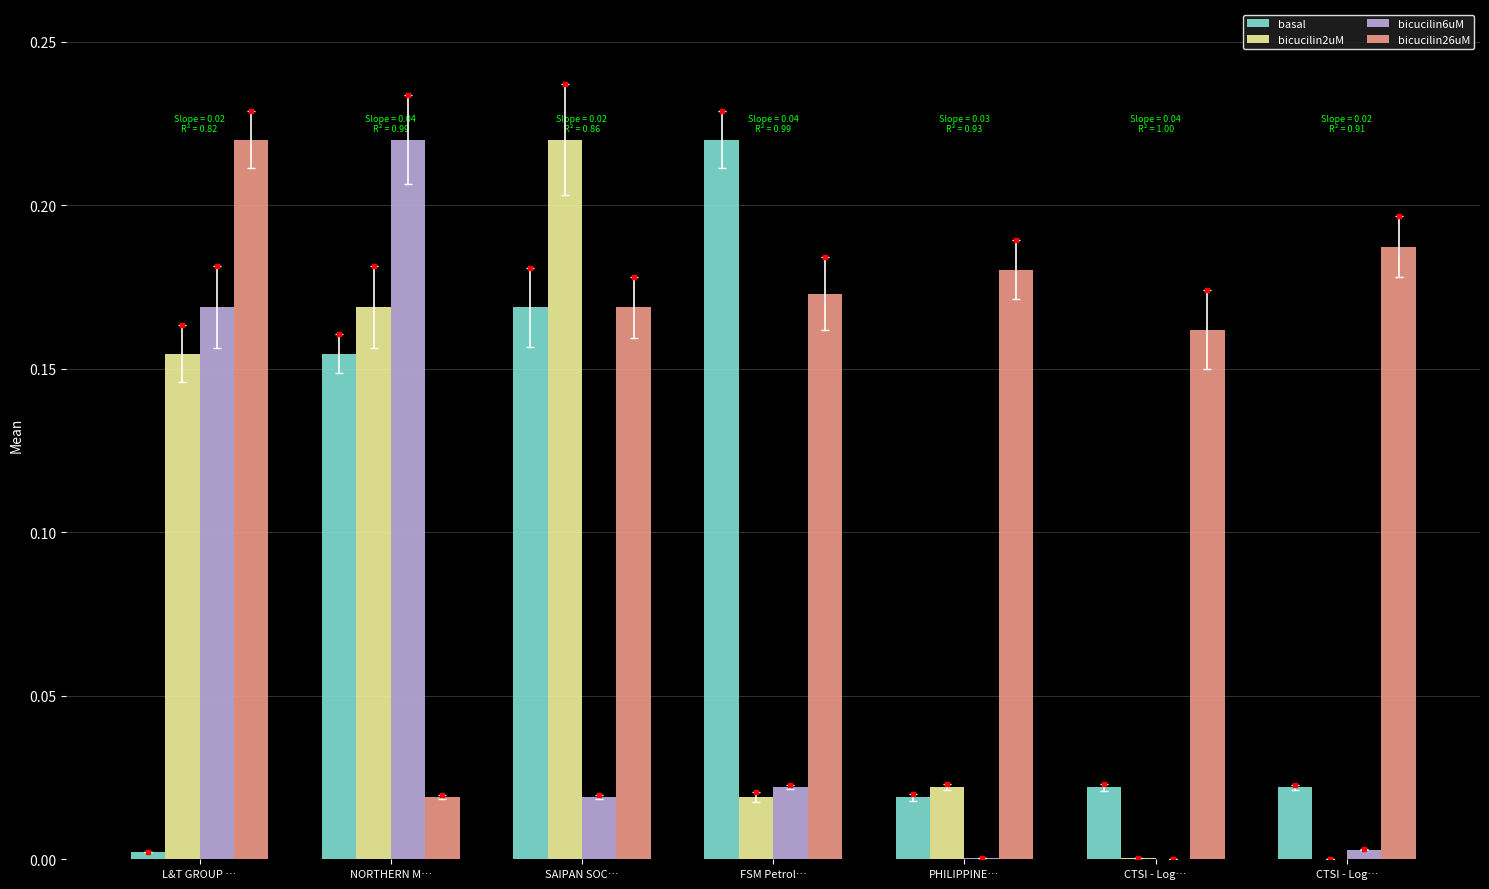

Which series reaches the maximum Y coordinate?

basal